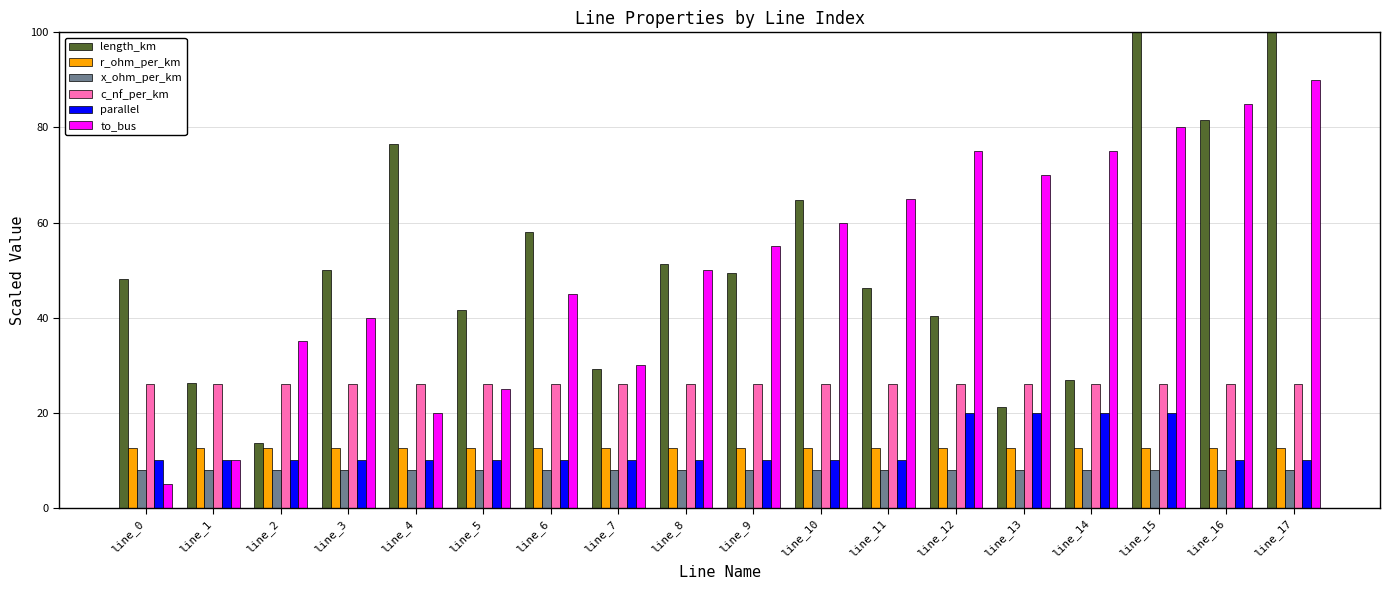

At which category is the sum across all series the highest?

line_17